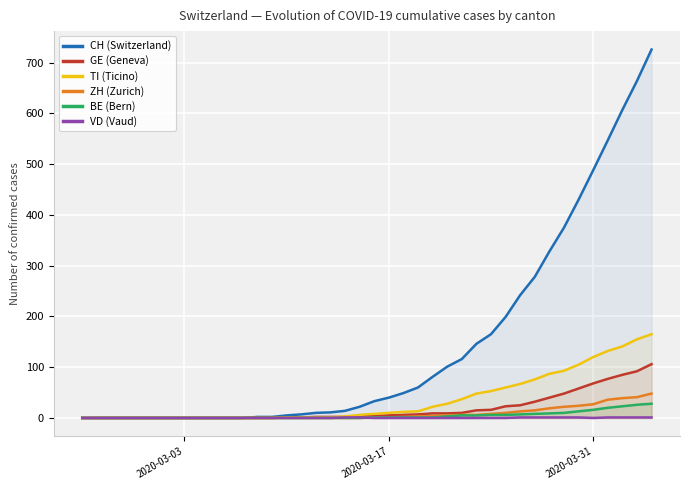

Which series has the largest total across all categories?

CH (Switzerland)